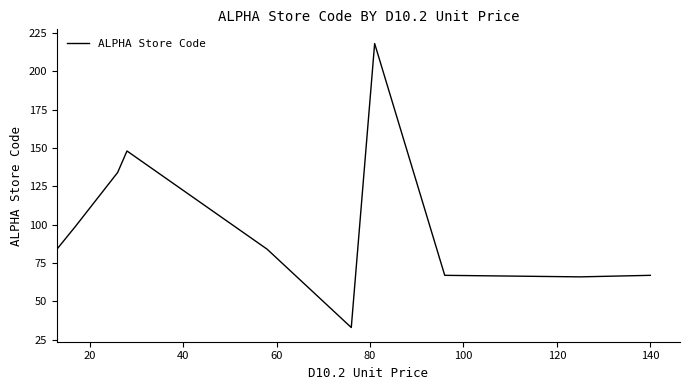

Reading right to left, transcribe all the data shown in this chart.

67	66	67	218	33	84	148	134	99	84